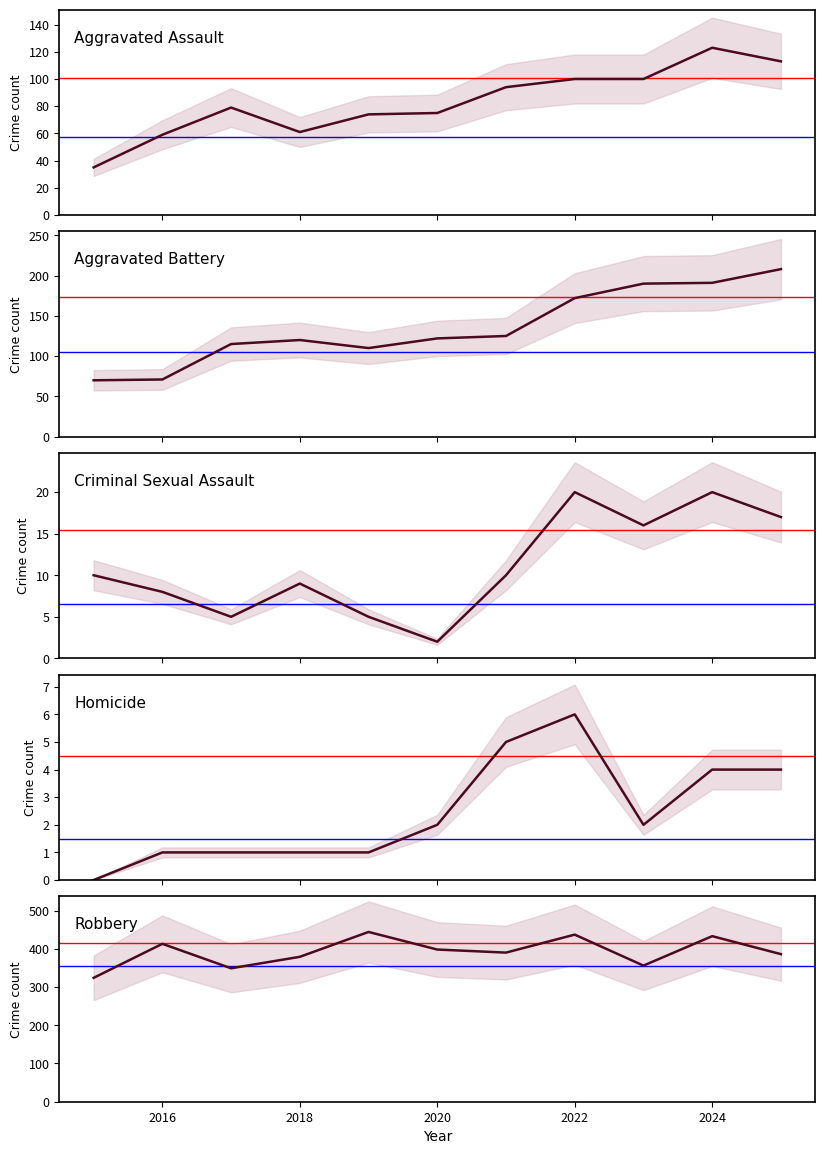

Rank the series by their maximum value, from lowest to highest.

Homicide, Criminal Sexual Assault, Aggravated Assault, Aggravated Battery, Robbery